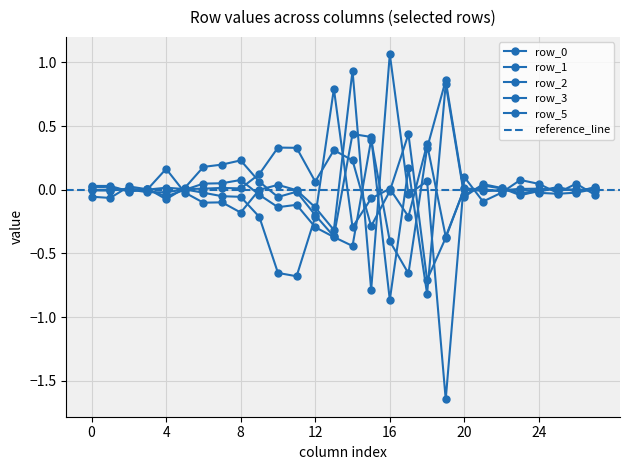

Reading left to right, extract all data points from this chart.

row_0: -0.0	0.0	0.0	-0.0	-0.0	0.0	-0.0	-0.1	-0.1	-0.2	-0.7	-0.7	-0.2	0.8	-0.3	-0.1	0.0	-0.2	0.4	-0.4	0.0	0.0	-0.0	0.0	-0.0	-0.0	-0.0	0.0
row_1: -0.1	-0.1	0.0	0.0	0.2	-0.0	-0.1	-0.1	-0.2	-0.0	0.0	-0.0	-0.1	-0.3	0.9	-0.8	1.1	-0.0	0.1	-1.6	0.1	-0.1	-0.0	0.1	0.0	-0.0	0.0	-0.0
row_2: 0.0	0.0	-0.0	0.0	-0.1	0.0	0.2	0.2	0.2	0.1	-0.1	-0.0	-0.2	-0.4	0.4	0.4	-0.9	0.2	-0.8	0.8	-0.1	0.0	0.0	-0.0	-0.0	0.0	-0.0	0.0
row_3: 0.0	0.0	-0.0	0.0	-0.1	-0.0	0.0	0.1	0.1	-0.0	-0.1	-0.1	-0.3	-0.4	-0.4	0.4	-0.4	-0.7	0.3	0.9	-0.0	0.0	0.0	-0.0	-0.0	0.0	-0.0	0.0
row_5: -0.0	-0.0	0.0	0.0	0.0	0.0	0.0	0.0	0.0	0.1	0.3	0.3	0.1	0.3	0.2	-0.3	-0.0	0.4	-0.7	-0.4	0.0	-0.0	-0.0	0.0	0.0	-0.0	0.0	-0.0